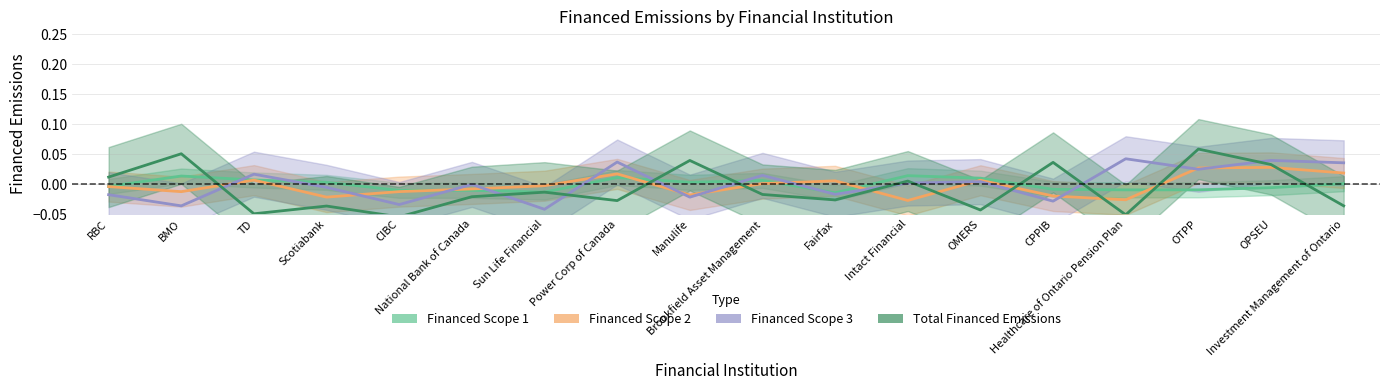

Reading right to left, what are all the values shown in this chart?

Financed Scope 1: Investment Management of Ontario=0.0	OPSEU=-0.0	OTPP=-0.0	Healthcare of Ontario Pension Plan=-0.0	CPPIB=-0.0	OMERS=0.0	Intact Financial=0.0	Fairfax=-0.0	Brookfield Asset Management=0.0	Manulife=0.0	Power Corp of Canada=0.0	Sun Life Financial=-0.0	National Bank of Canada=-0.0	CIBC=-0.0	Scotiabank=0.0	TD=0.0	BMO=0.0	RBC=-0.0
Financed Scope 2: Investment Management of Ontario=0.0	OPSEU=0.0	OTPP=0.0	Healthcare of Ontario Pension Plan=-0.0	CPPIB=-0.0	OMERS=0.0	Intact Financial=-0.0	Fairfax=0.0	Brookfield Asset Management=0.0	Manulife=-0.0	Power Corp of Canada=0.0	Sun Life Financial=-0.0	National Bank of Canada=-0.0	CIBC=-0.0	Scotiabank=-0.0	TD=0.0	BMO=-0.0	RBC=-0.0
Financed Scope 3: Investment Management of Ontario=0.0	OPSEU=0.0	OTPP=0.0	Healthcare of Ontario Pension Plan=0.0	CPPIB=-0.0	OMERS=0.0	Intact Financial=0.0	Fairfax=-0.0	Brookfield Asset Management=0.0	Manulife=-0.0	Power Corp of Canada=0.0	Sun Life Financial=-0.0	National Bank of Canada=-0.0	CIBC=-0.0	Scotiabank=-0.0	TD=0.0	BMO=-0.0	RBC=-0.0
Total Financed Emissions: Investment Management of Ontario=-0.0	OPSEU=0.0	OTPP=0.1	Healthcare of Ontario Pension Plan=-0.1	CPPIB=0.0	OMERS=-0.0	Intact Financial=0.0	Fairfax=-0.0	Brookfield Asset Management=-0.0	Manulife=0.0	Power Corp of Canada=-0.0	Sun Life Financial=-0.0	National Bank of Canada=-0.0	CIBC=-0.1	Scotiabank=-0.0	TD=-0.0	BMO=0.1	RBC=0.0